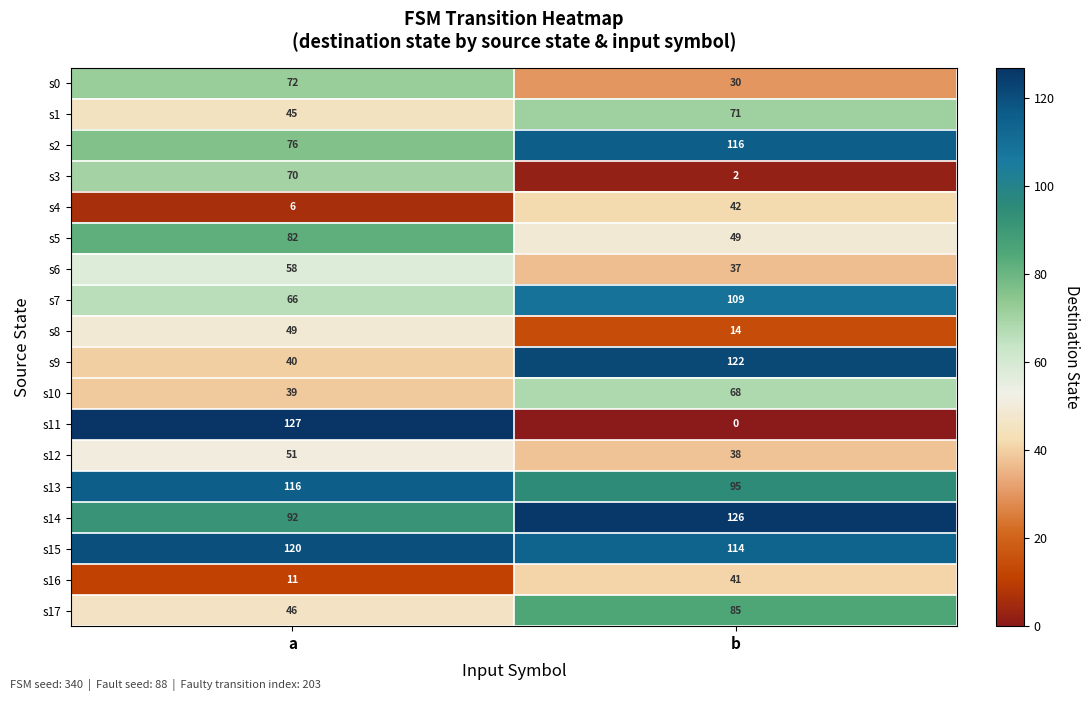

Is it true that s9 equals 122 at b?

True